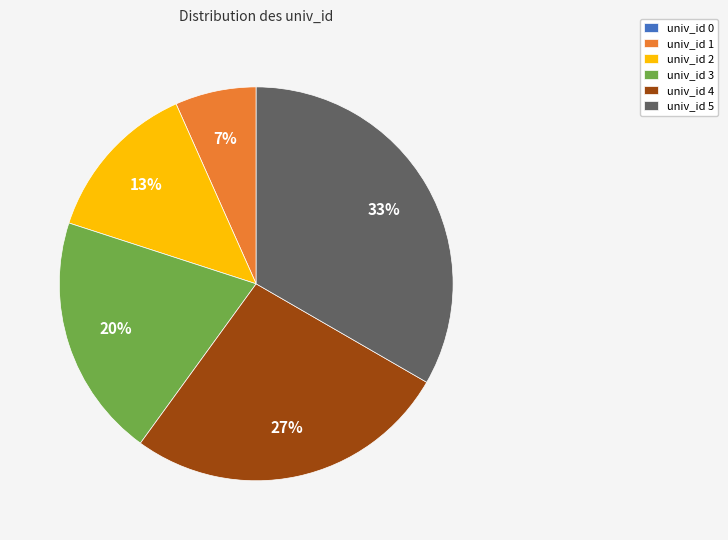

To the nearest percent, what is the average slice percentage?

17%